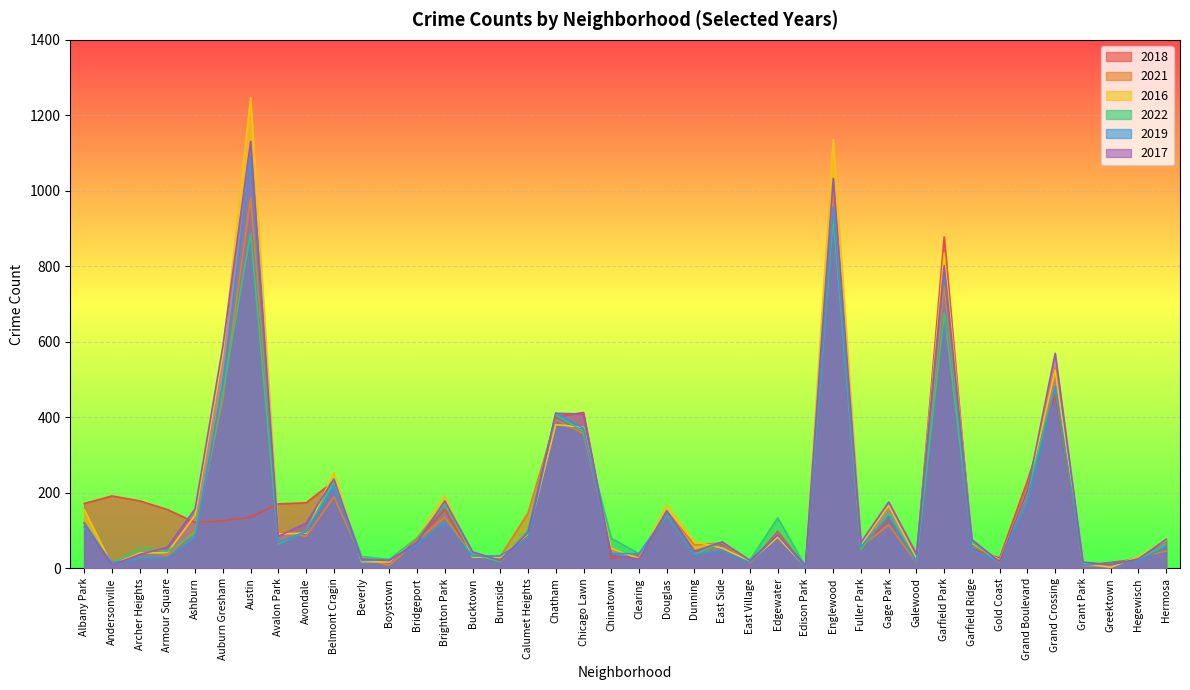

True or false: 2021 and 2016 cross at least once.

True